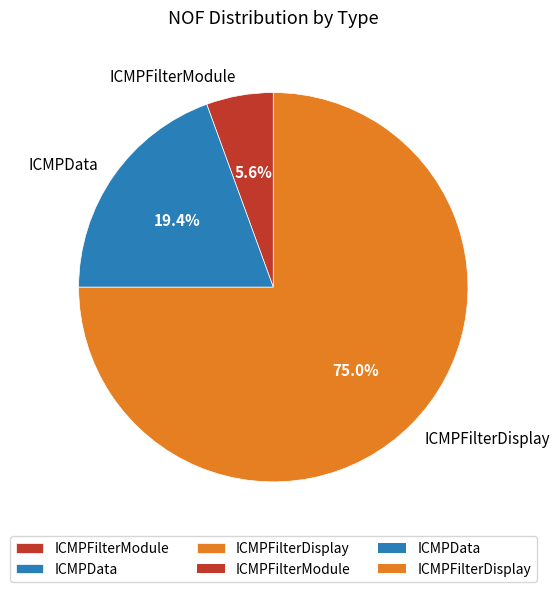

How much of the chart is everything except ICMPData?

80.6%